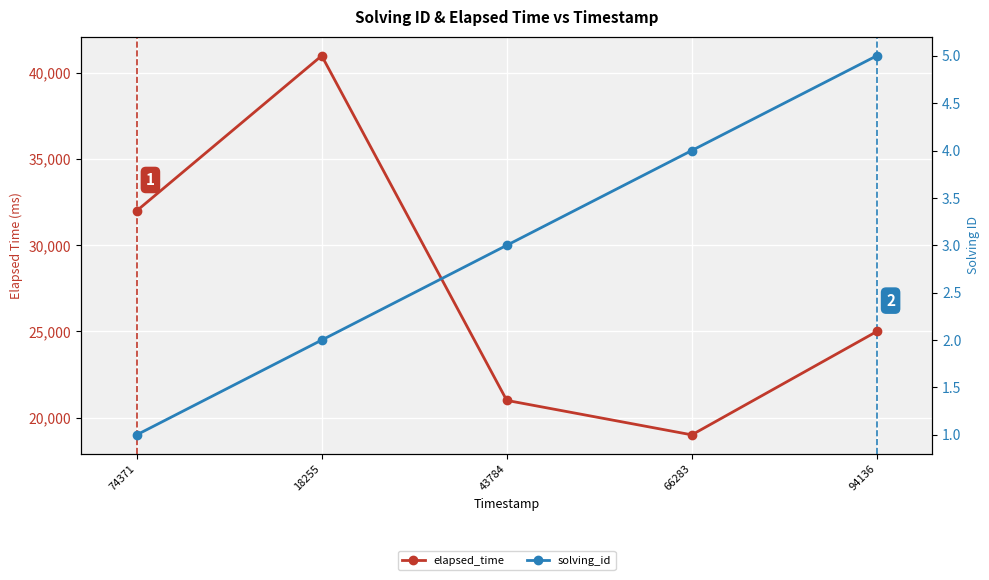

Where is the first local minimum for elapsed_time?

66283